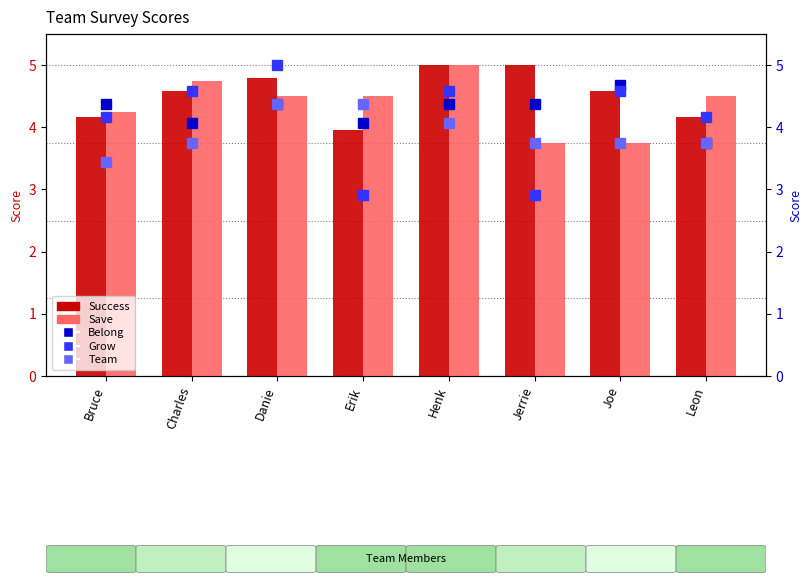

At Leon, list the series in order from largest to smallest.

Save, Success, Grow, Belong, Team